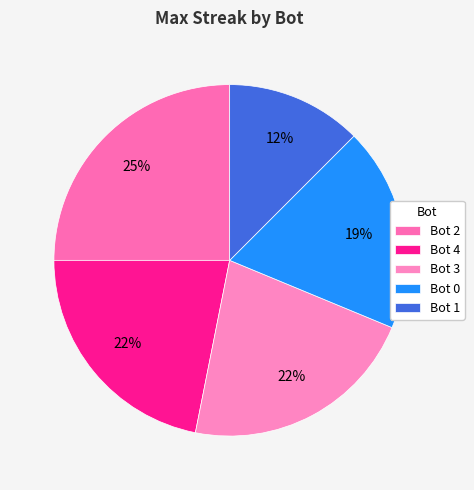

Which slice is the smallest?

Bot 1